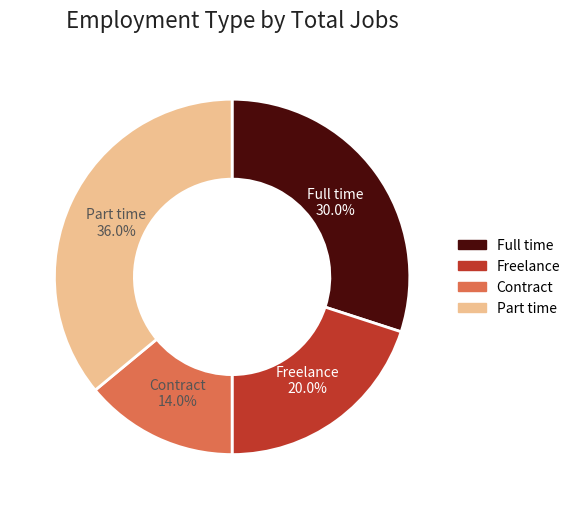

Is there any slice that represents more than half of the pie?

No